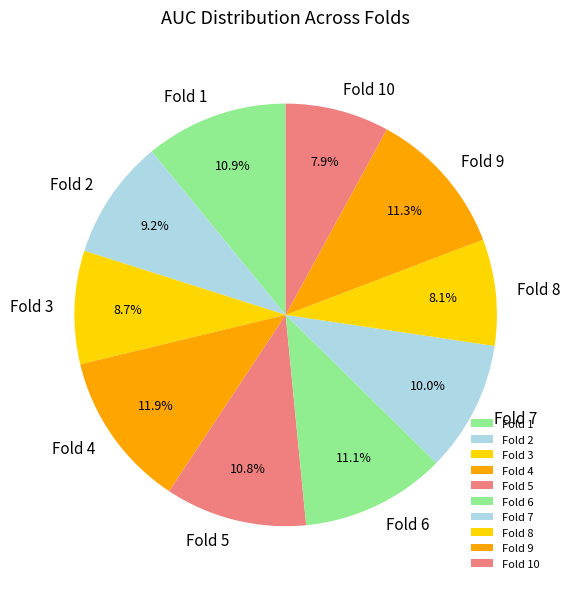

What percentage is the Fold 7 slice, to the nearest percent?

10%